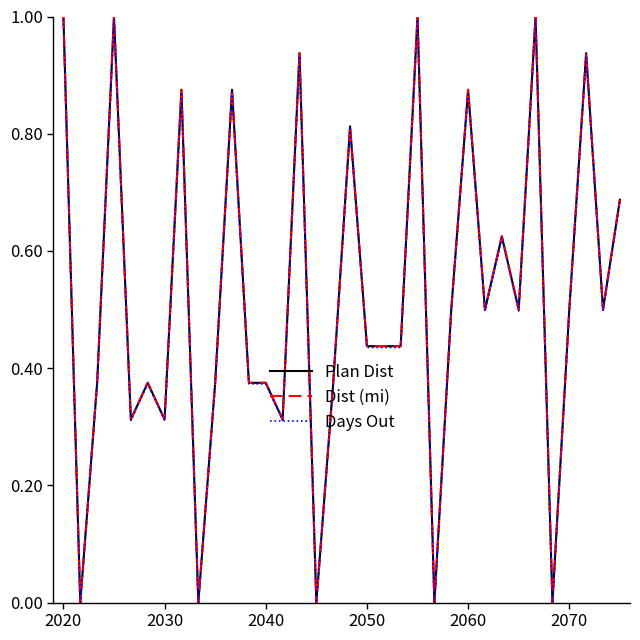

Which series has the largest range (max minus min)?

Plan Dist